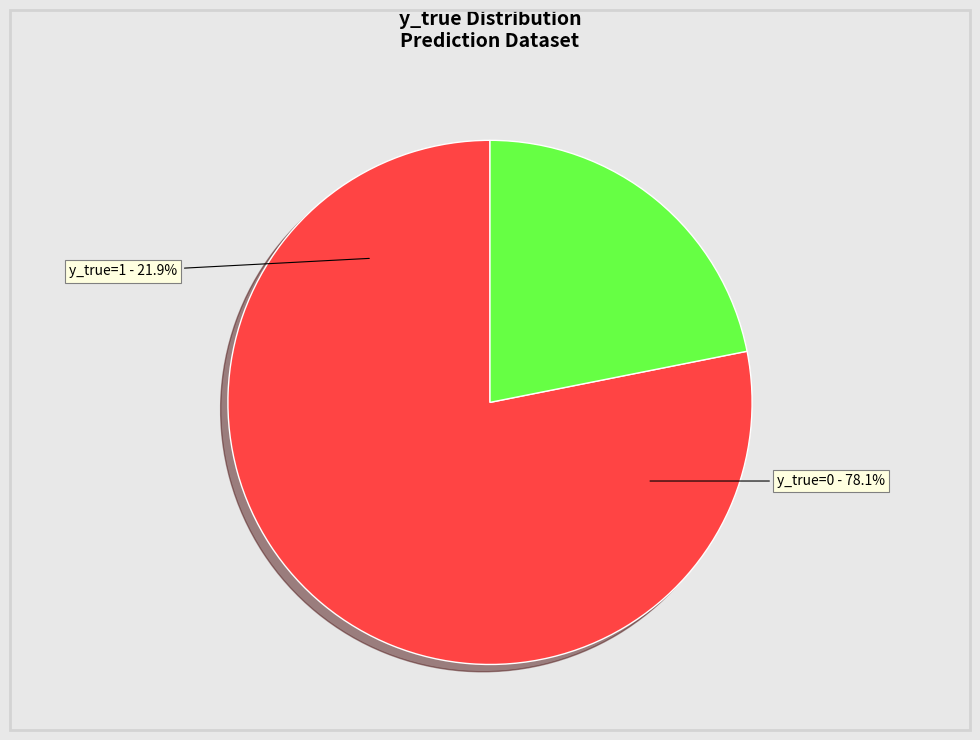

Which category accounts for the majority?

y_true=0